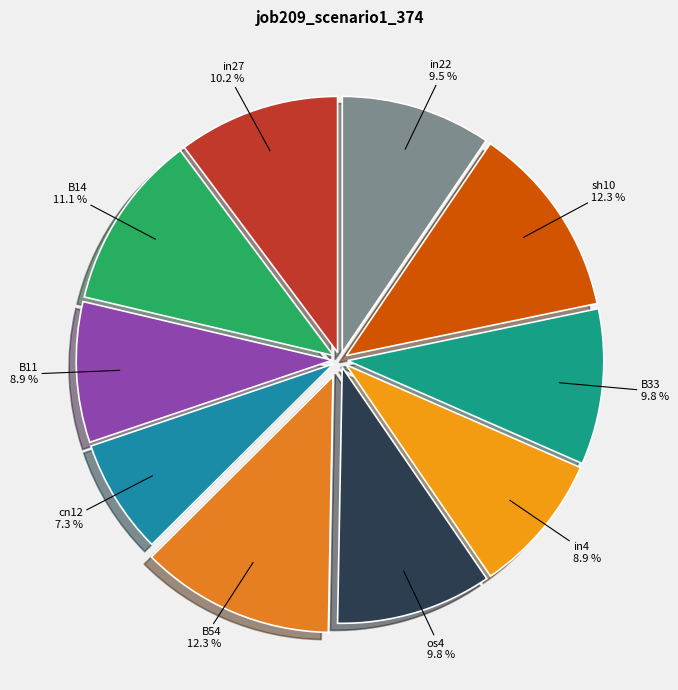

Between sh10 and B14, which is larger?

sh10